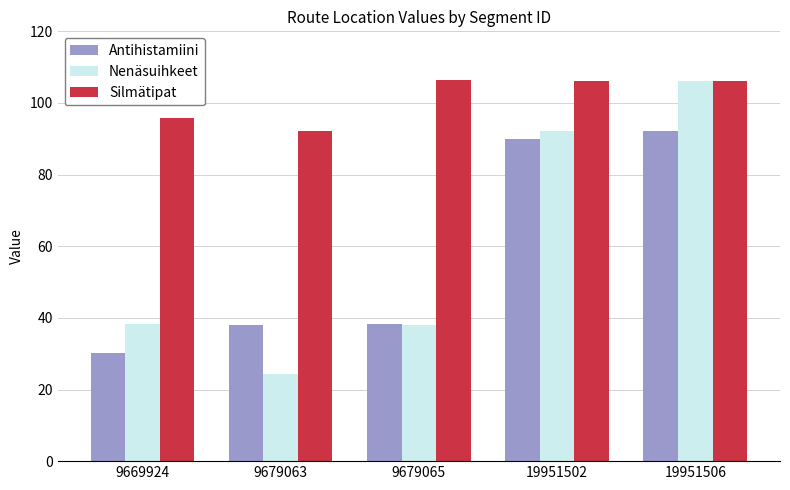

At 9679063, list the series in order from smallest to largest.

Nenäsuihkeet, Antihistamiini, Silmätipat